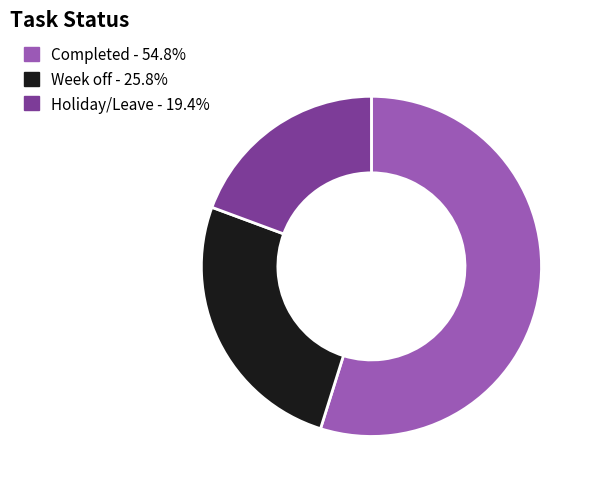

Approximately how many times larger is the value at Week off - 25.8% compared to Completed - 54.8%?

0.5